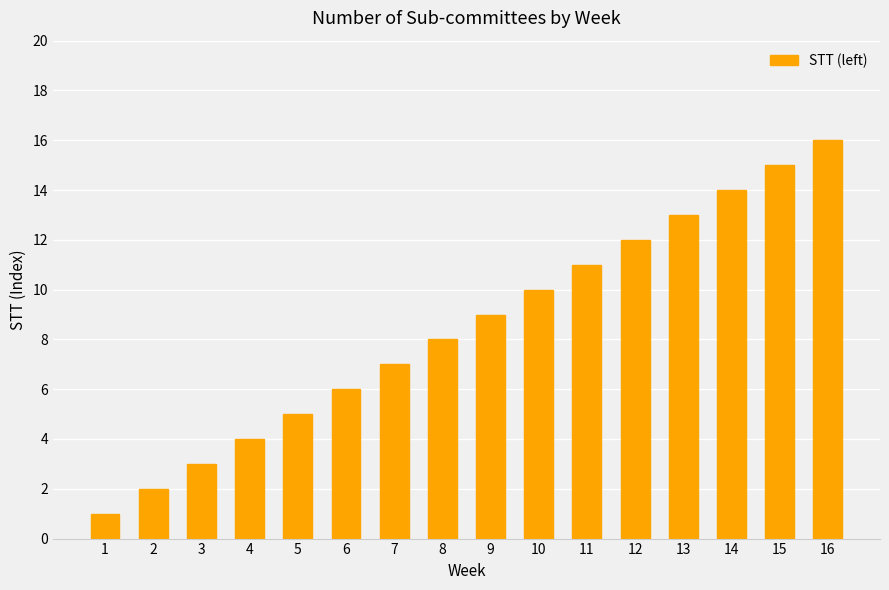

What is the difference between the second highest and second lowest values?

13